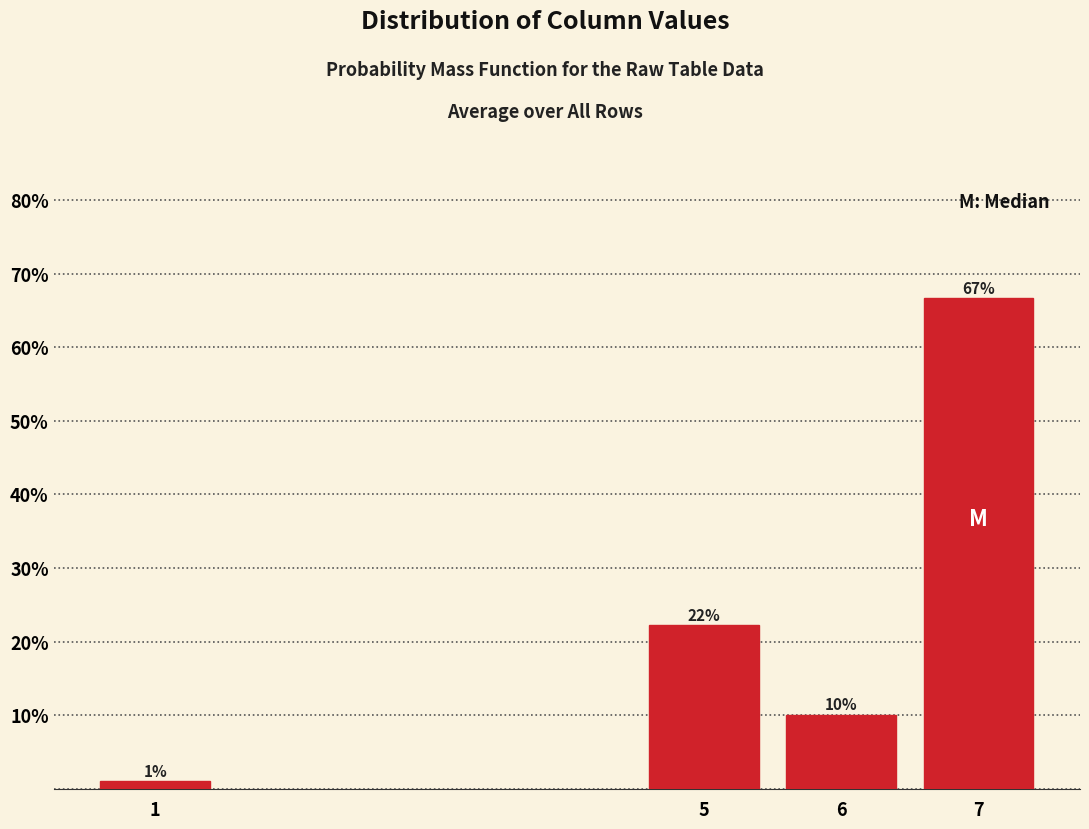

Which has a higher value, 1 or 5?

5